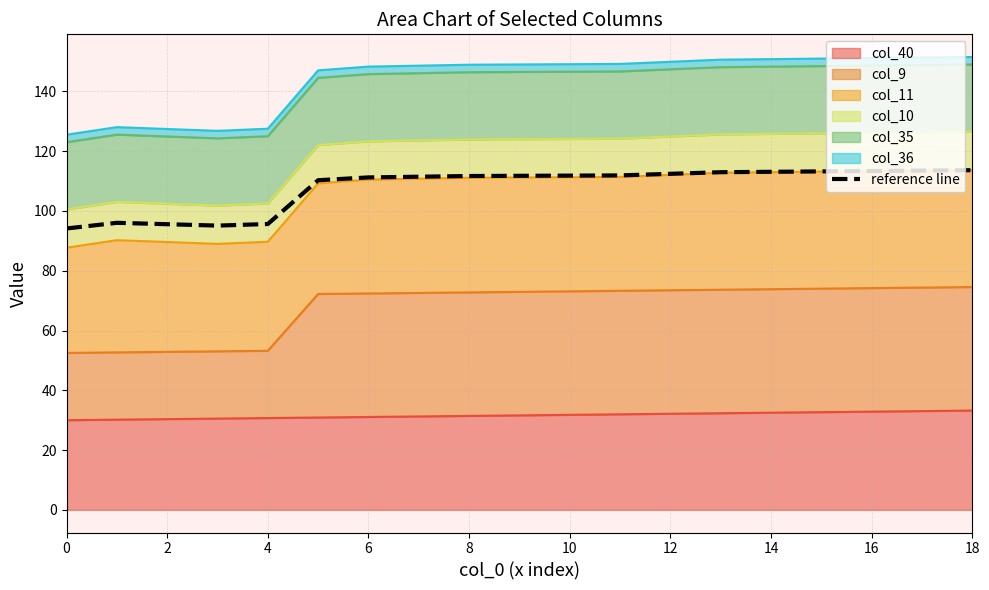

True or false: the data shows 32.4 at 16.

False